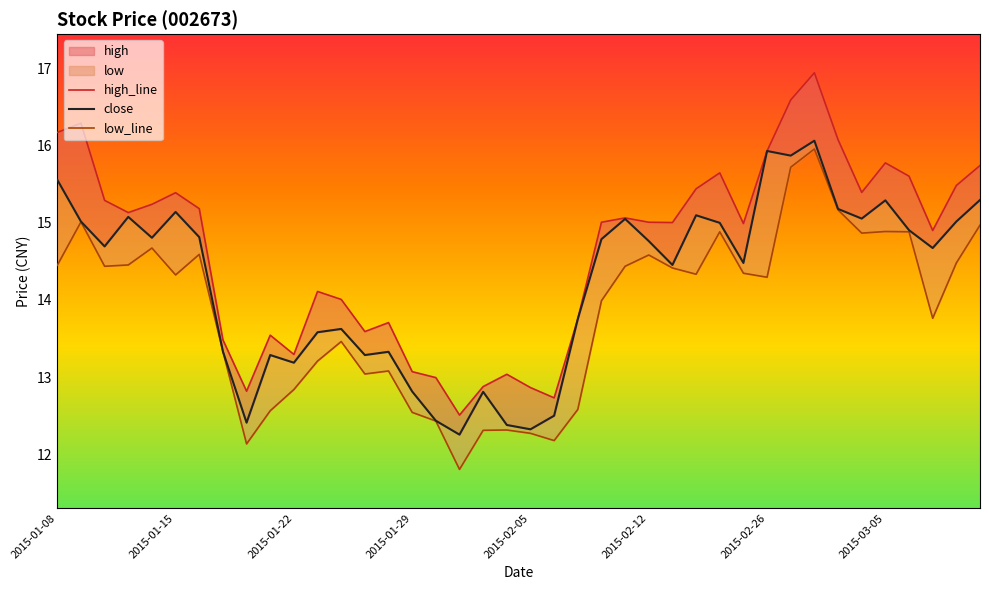

How many lines are shown in the chart?

3